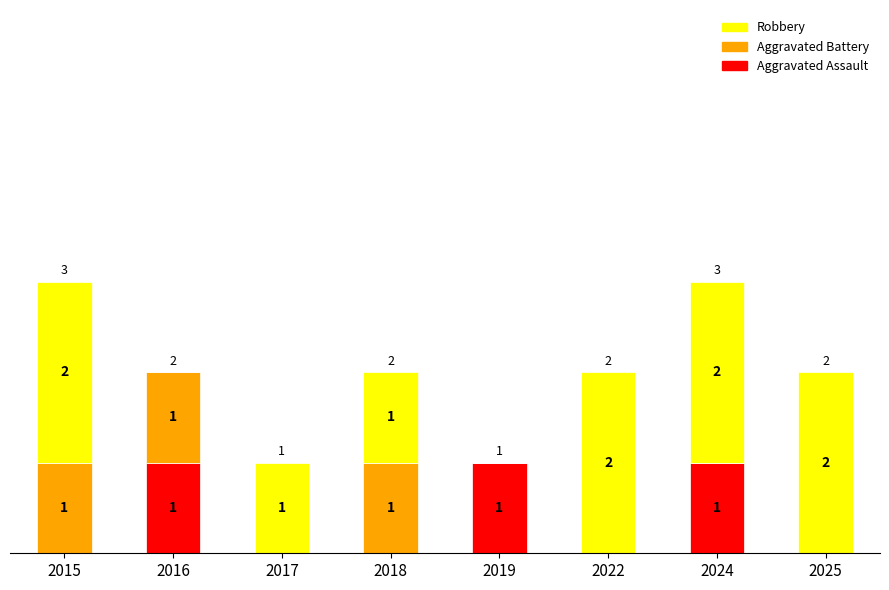

Does the chart contain stacked bars?

Yes